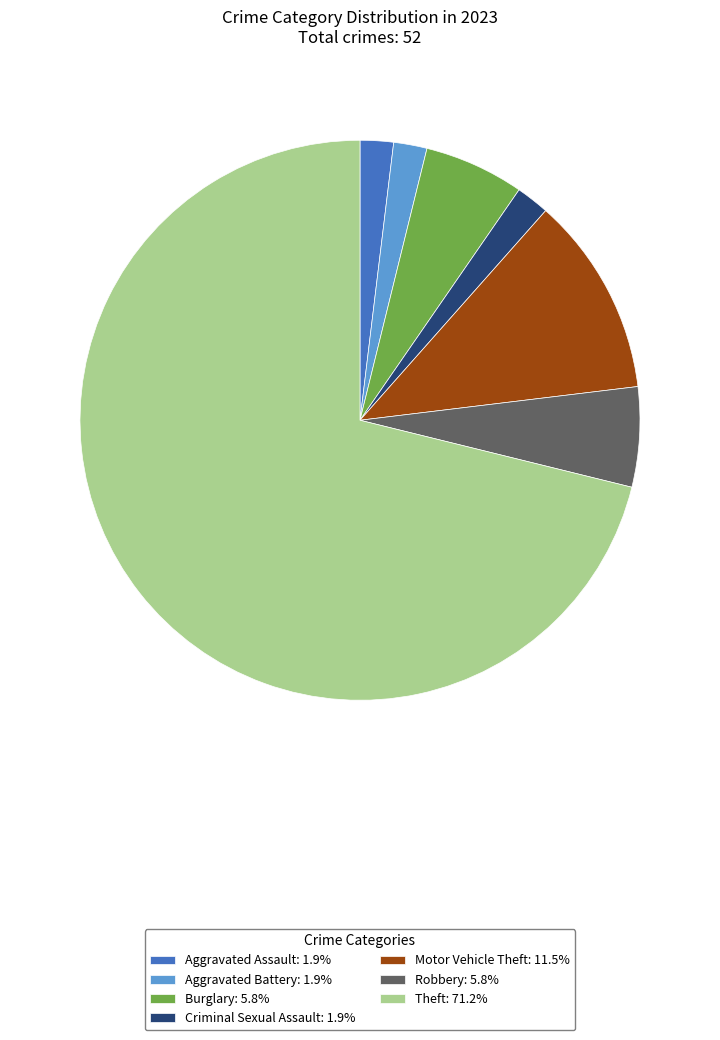

What is the ratio of the value at Aggravated Assault: 1.9% to the value at Robbery: 5.8%?

0.3